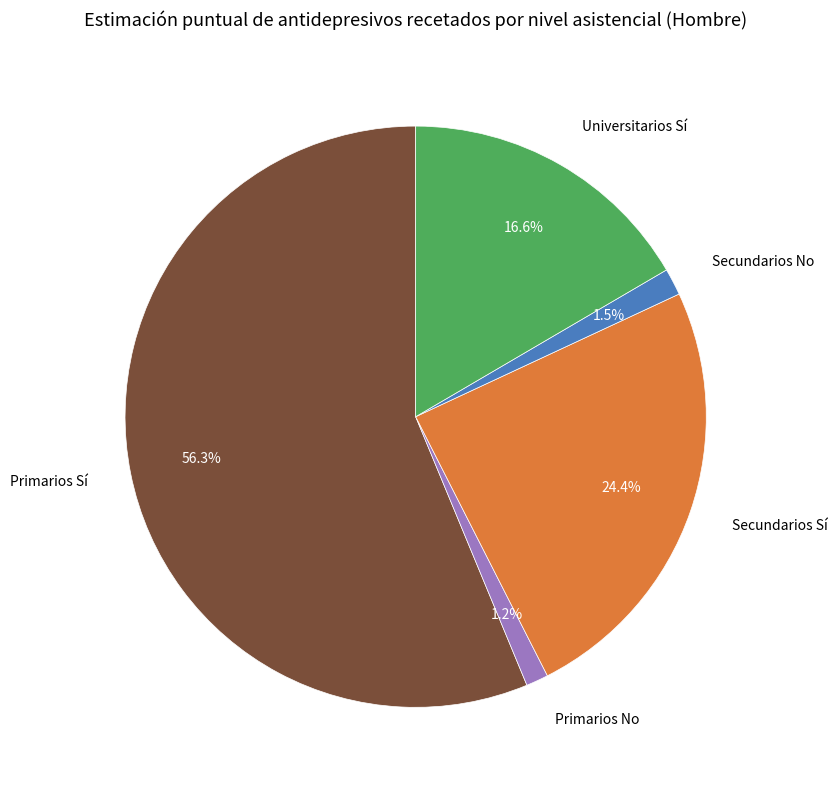

True or false: Primarios No accounts for 16% of the total.

False